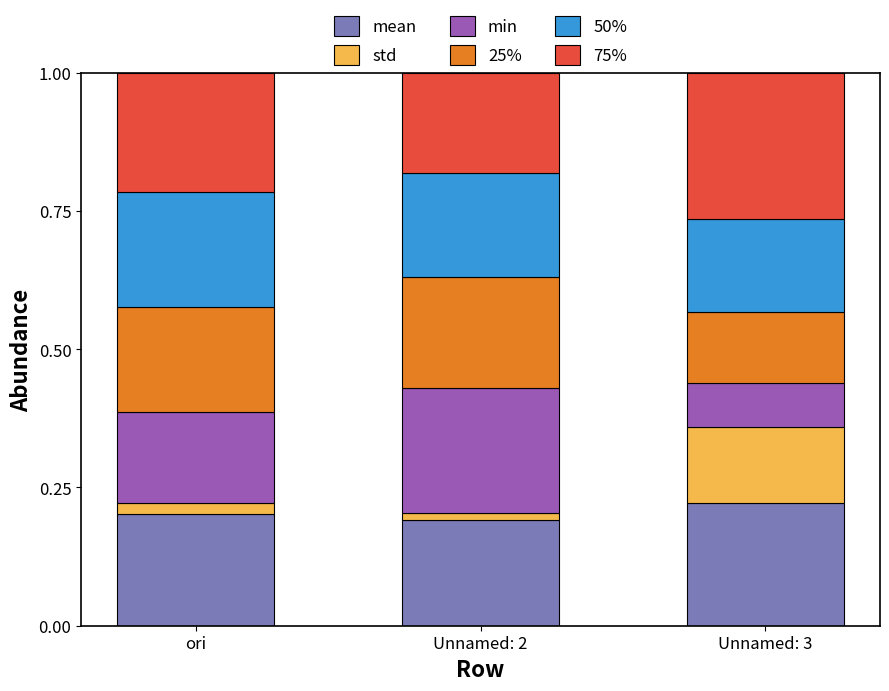

The value of mean at ori is 0.2. True or false?

True